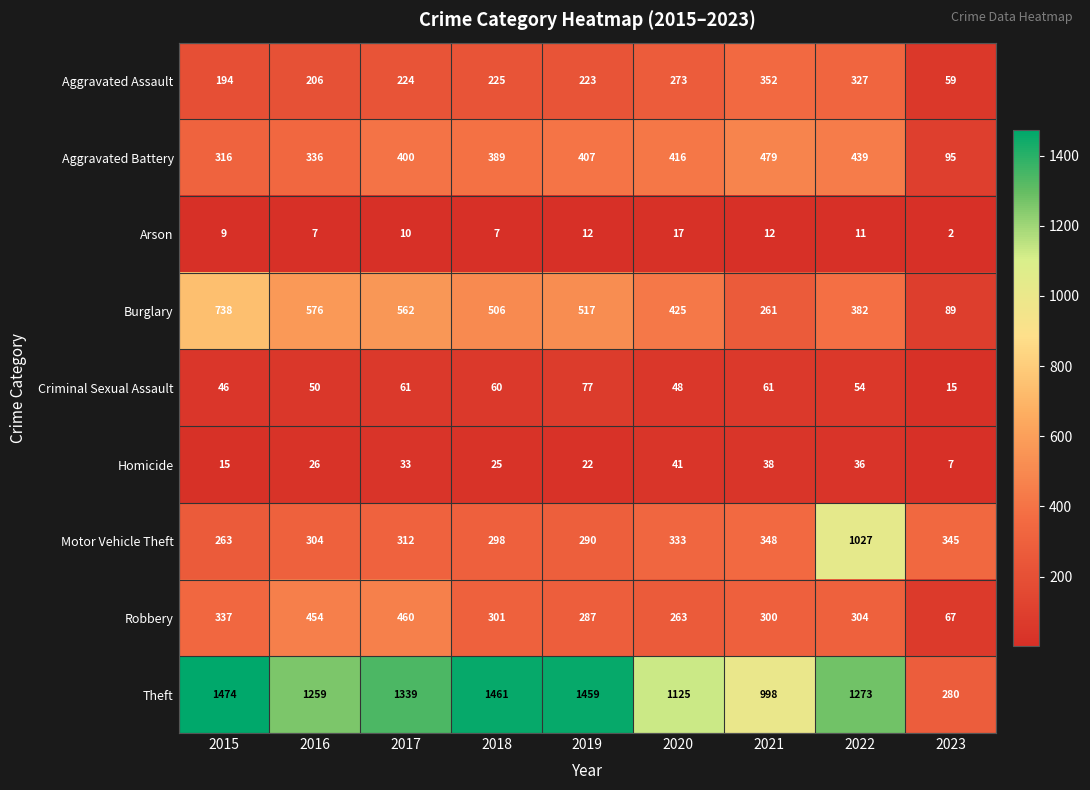

The Robbery series shows 94 at 2023. True or false?

False